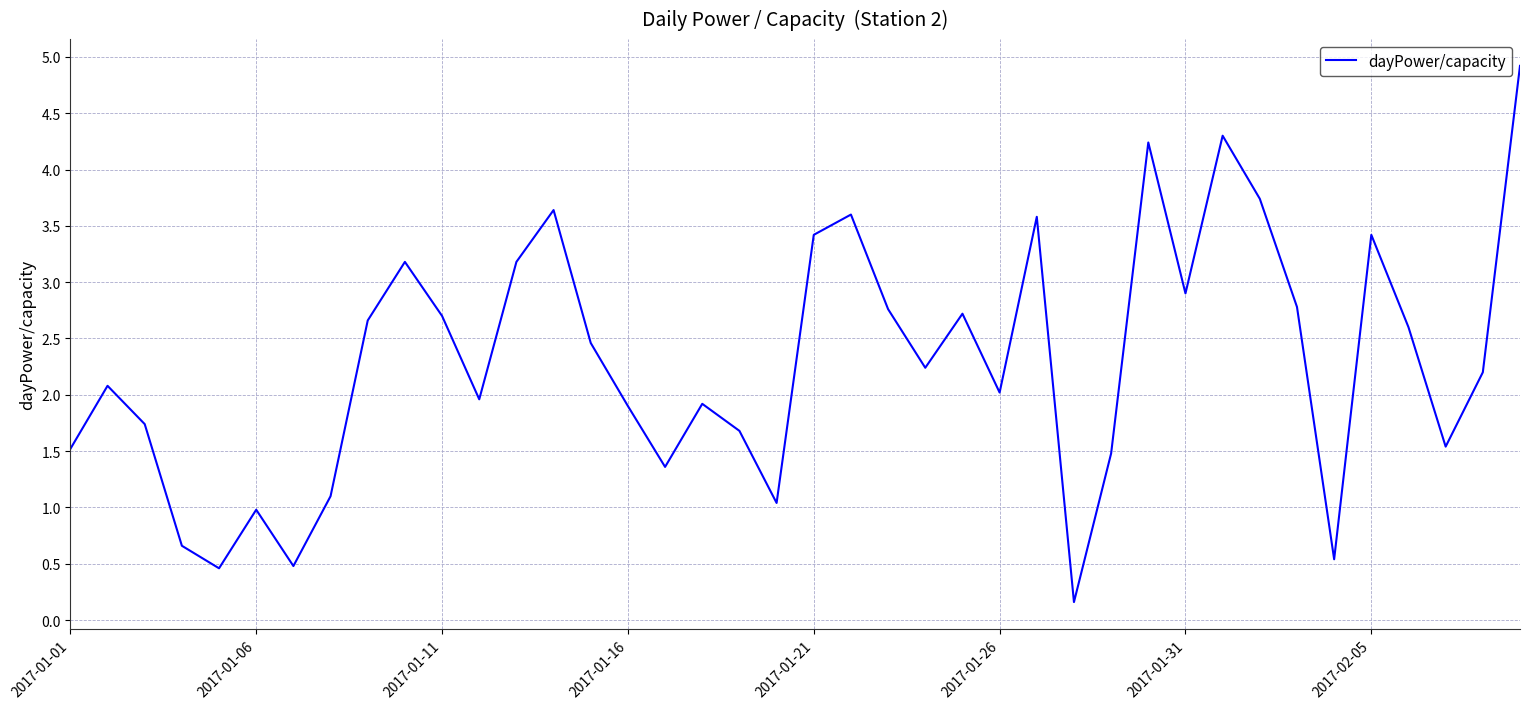

What is the maximum value shown in the chart?

4.9